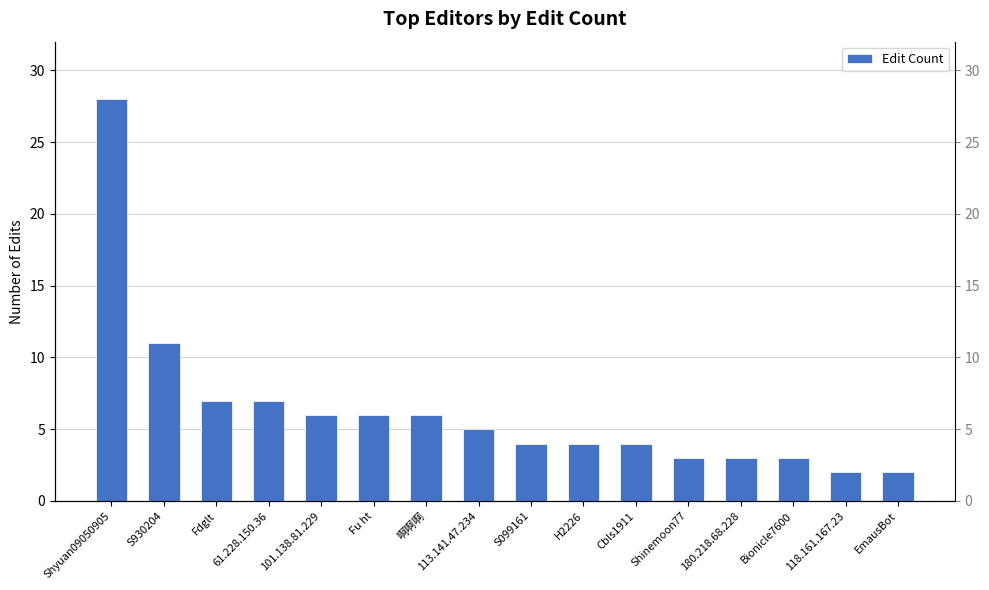

How many bars are there in total?

16